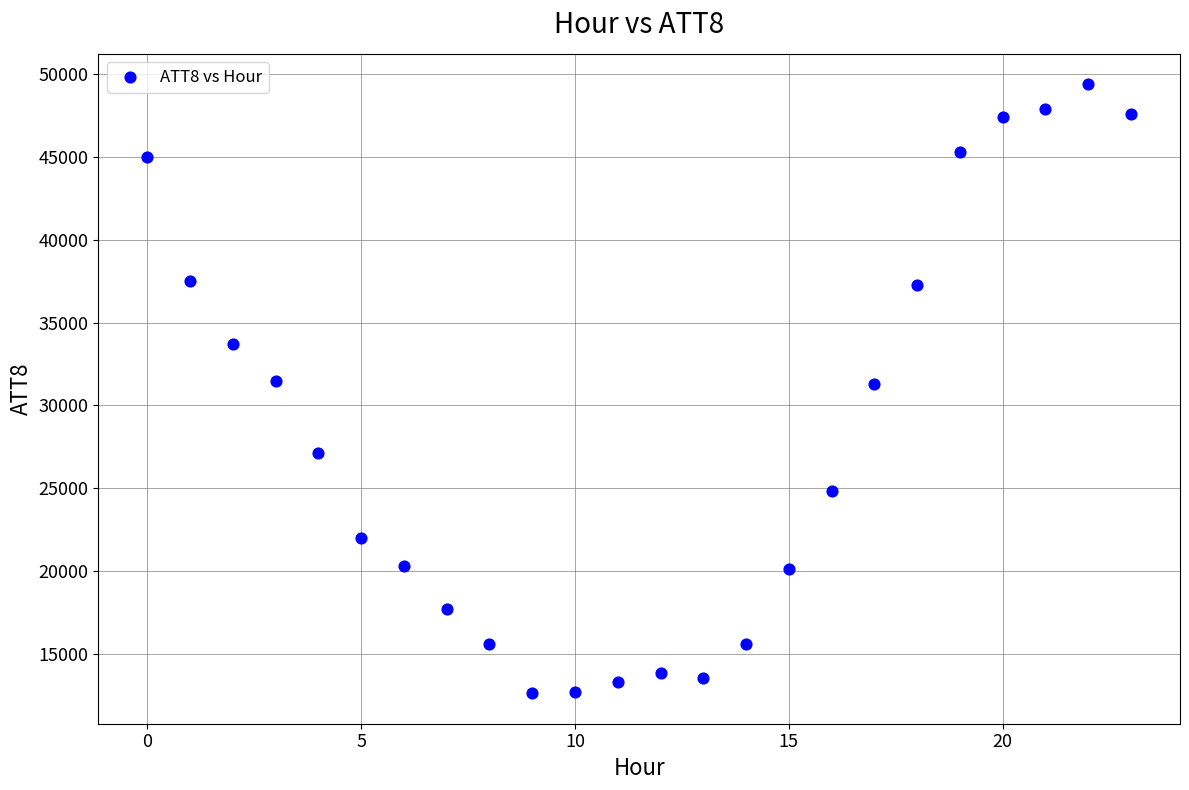

What is the range of Y values (max minus min)?

36800